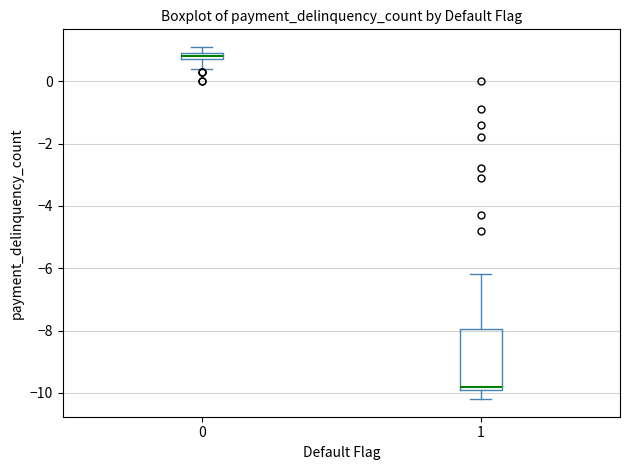

Where does the upper whisker of the box at x = 1 end on the y-axis? The values are not printed on the chart, so give them approximately, as read against the axis.

-6.2